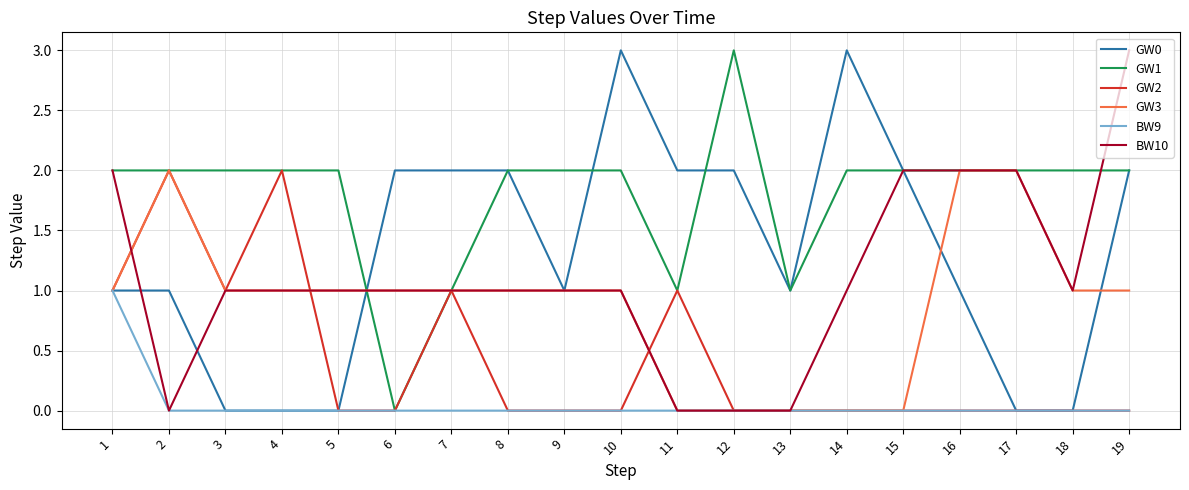

What is the maximum value shown in the chart?

3